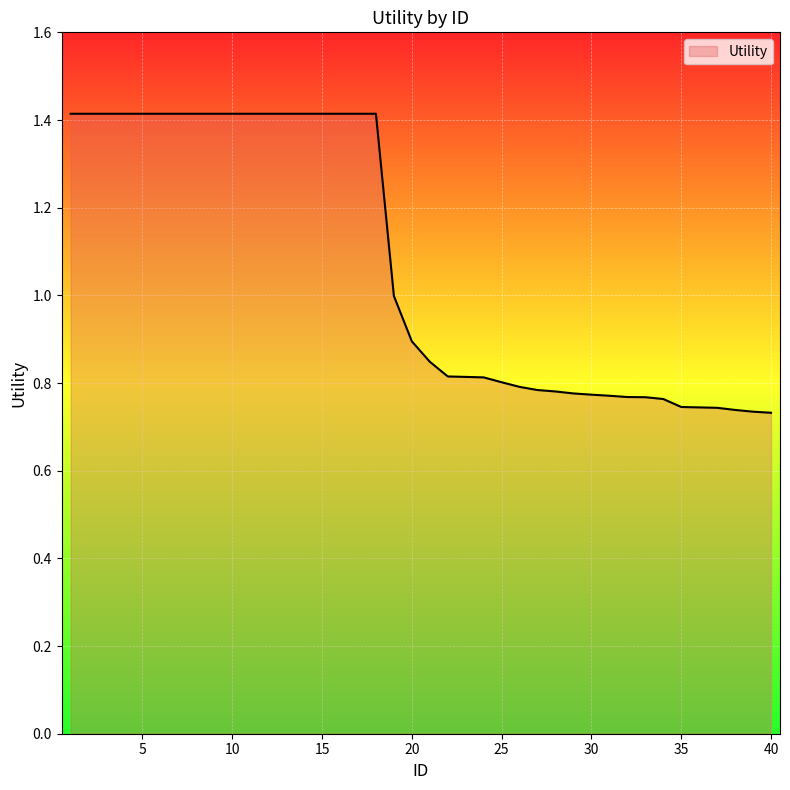

What is the maximum value shown in the chart?

1.4